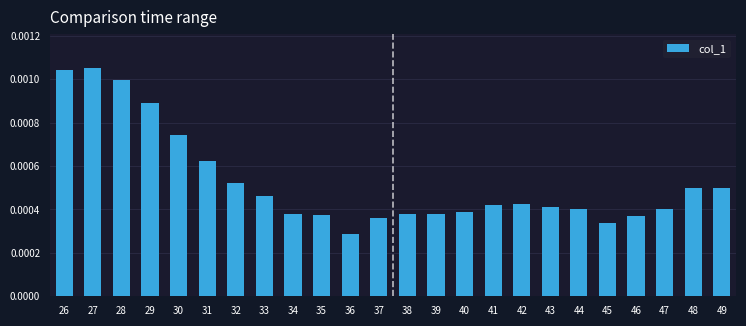

How many values are between 0 and 1?

24